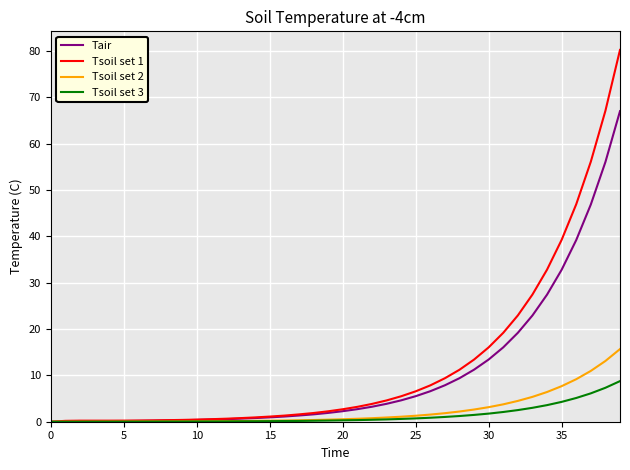

List the series in order of their peak value, lowest first.

Tsoil set 3, Tsoil set 2, Tair, Tsoil set 1